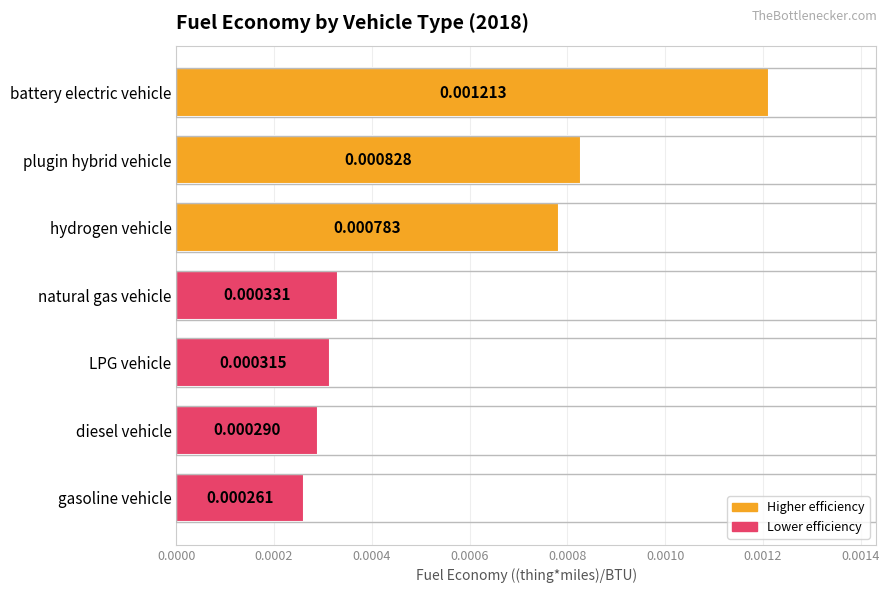

Rank the categories by value from lowest to highest.

gasoline vehicle, diesel vehicle, LPG vehicle, natural gas vehicle, hydrogen vehicle, plugin hybrid vehicle, battery electric vehicle